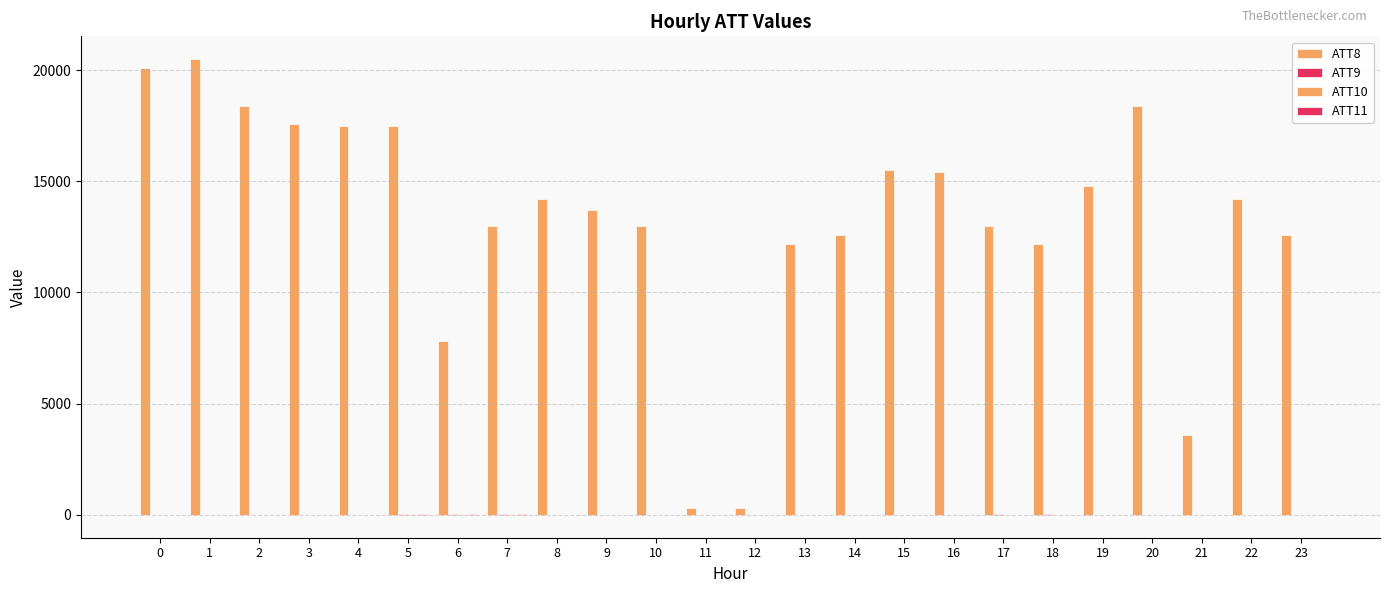

The ATT9 series shows -10.0 at 8. True or false?

True